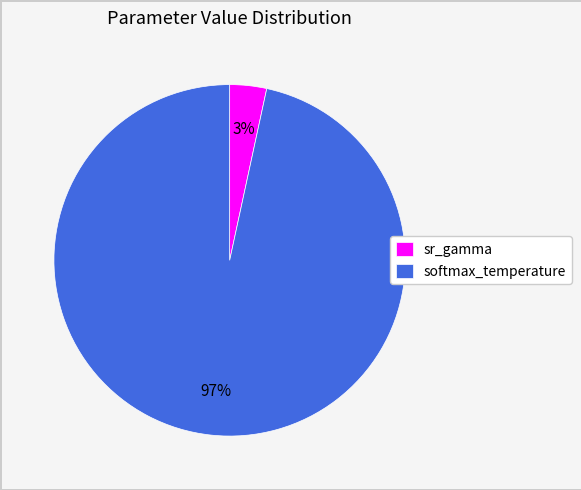

How many slices are in this pie chart?

2